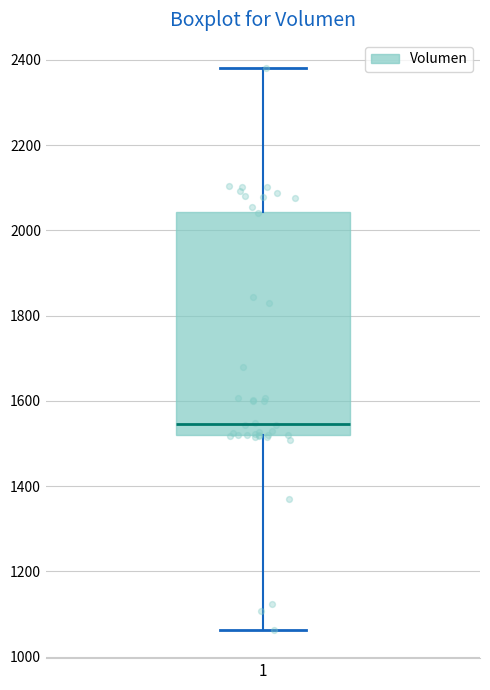

Where does the upper whisker of the box at x = 1 end on the y-axis? The values are not printed on the chart, so give them approximately, as read against the axis.

2380